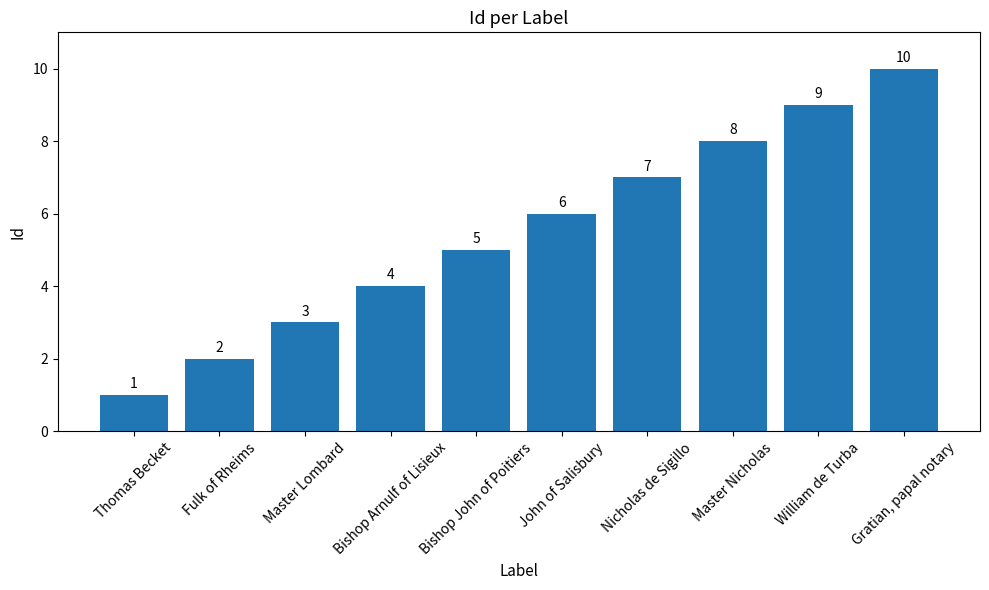

What is the label of the 10th bar from the left?

Gratian, papal notary